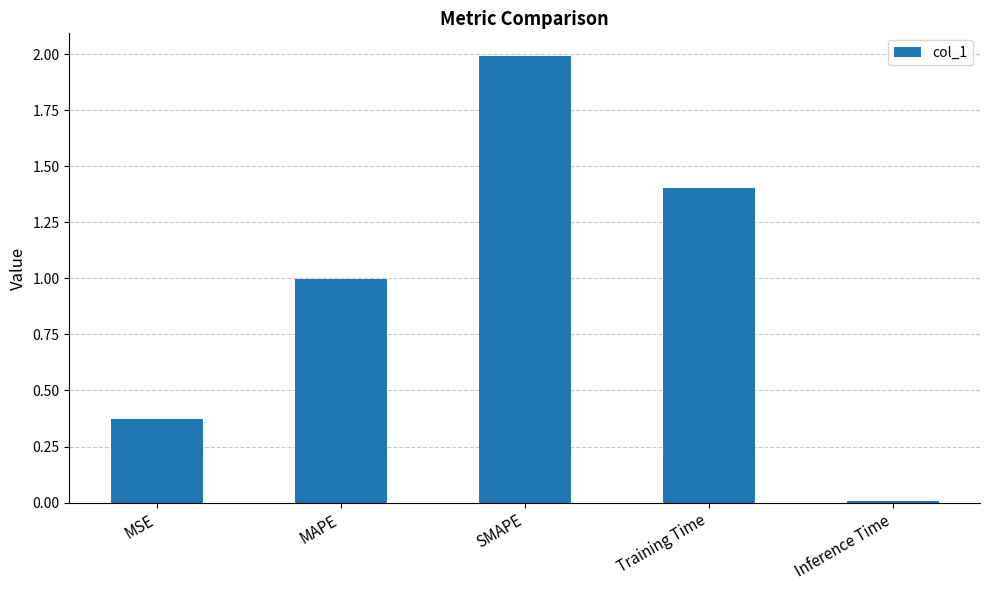

Between MAPE and Inference Time, which is larger?

MAPE